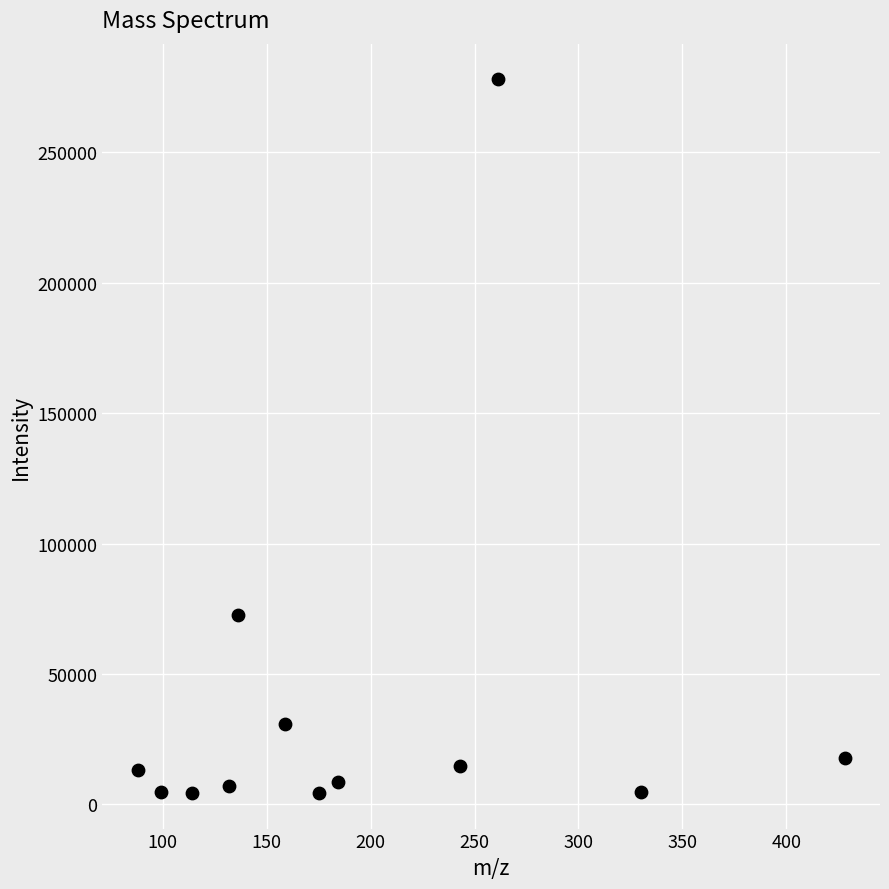

What is the average X value?

195.8